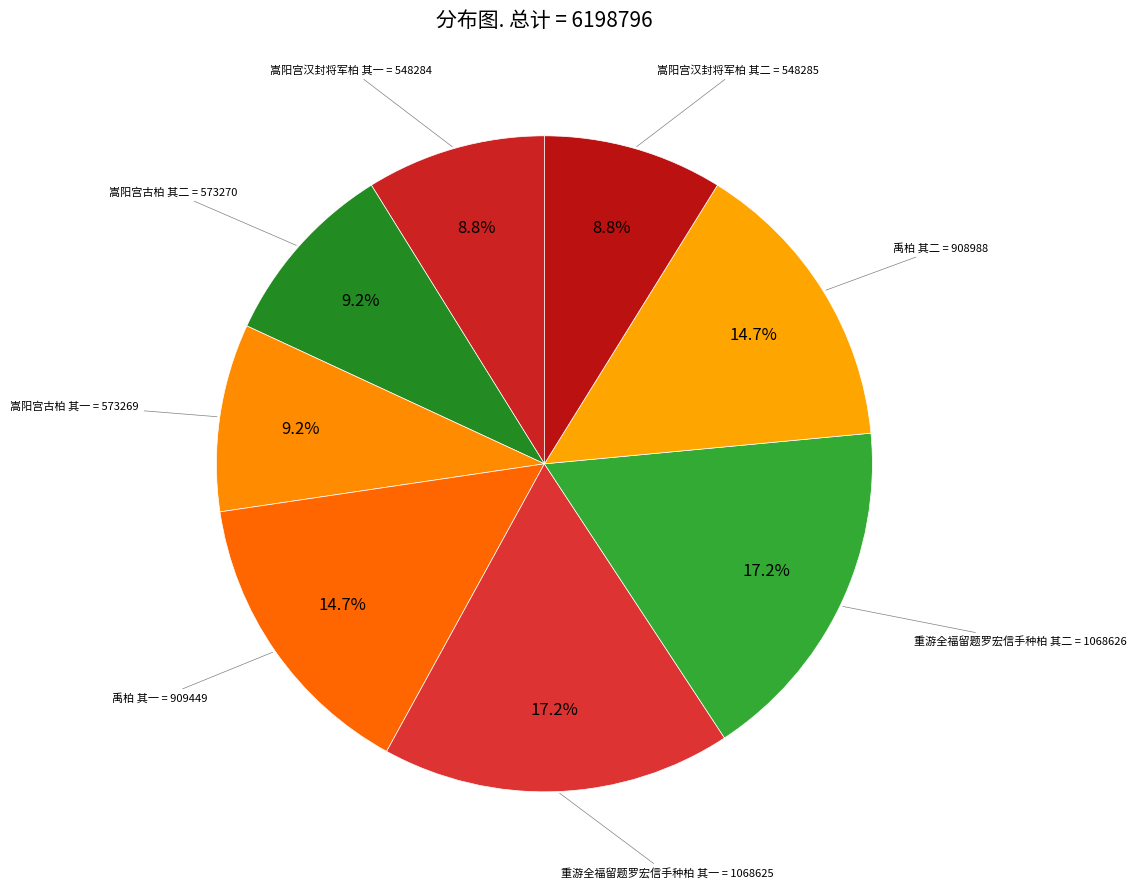

How many segments does this pie chart have?

8